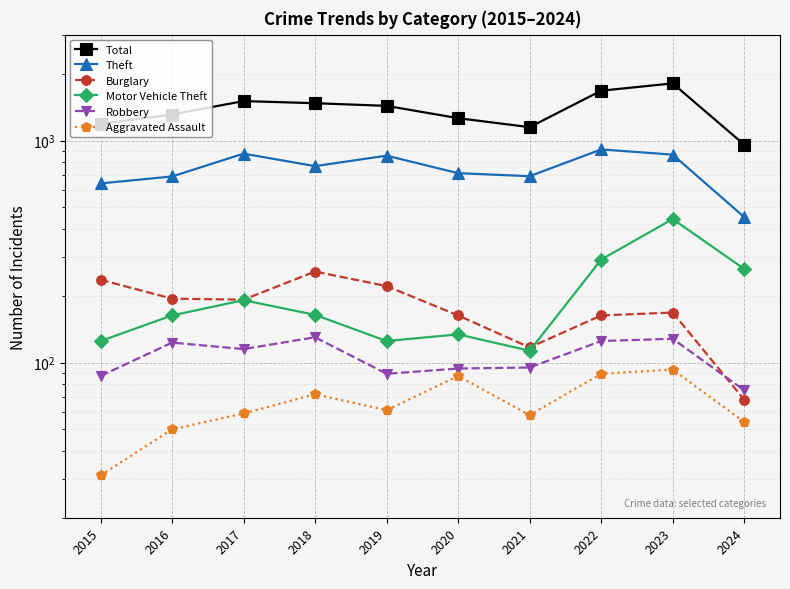

What is the sum of all Motor Vehicle Theft values?

2013